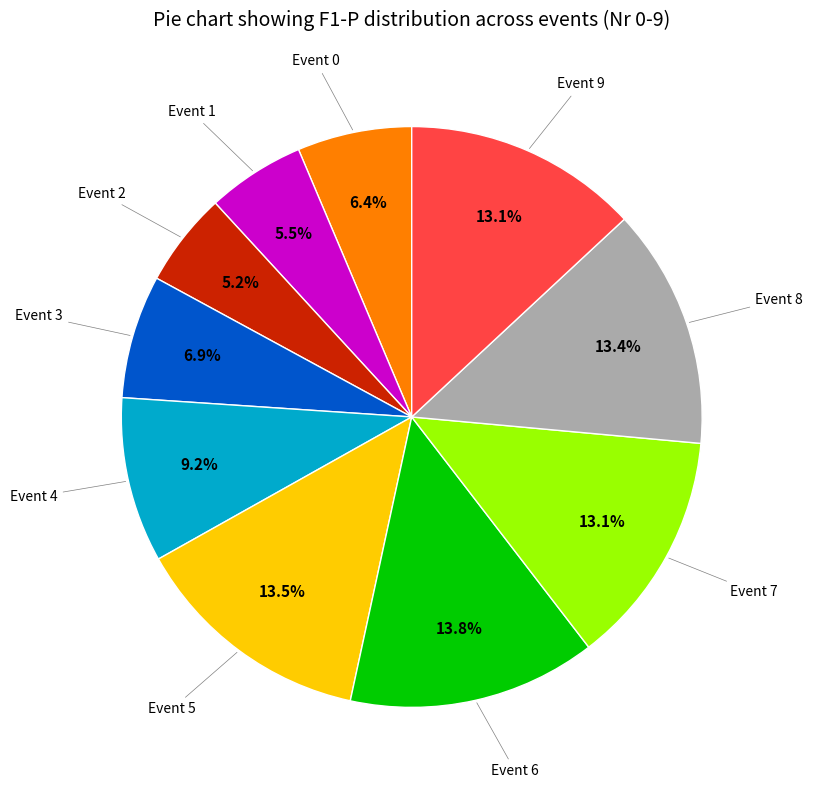

Count the number of slices in the pie.

10